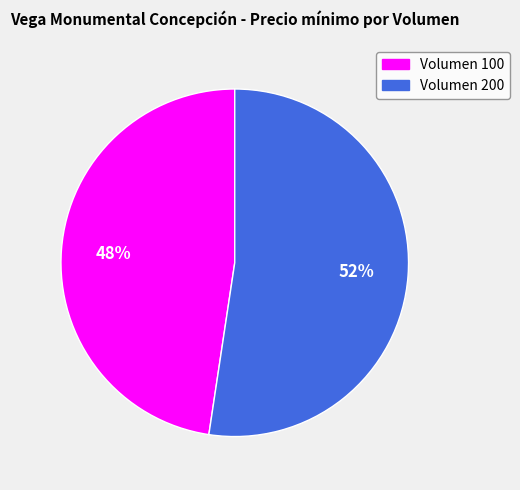

To the nearest percent, what is the combined percentage of Volumen 200 and Volumen 100?

100%